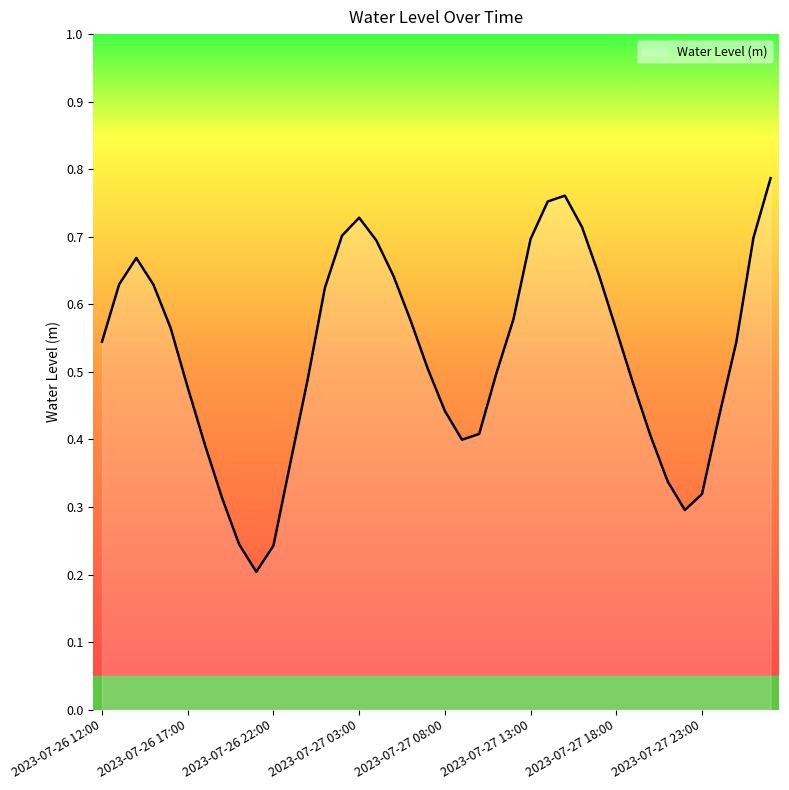

At which category does the data reach its first local peak?

2023-07-26 14:00